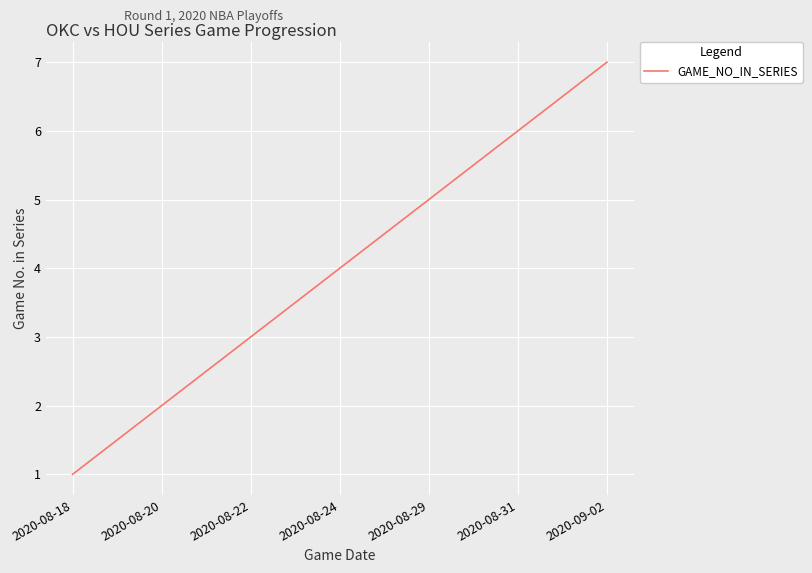

What position from the left is 2020-08-31?

6